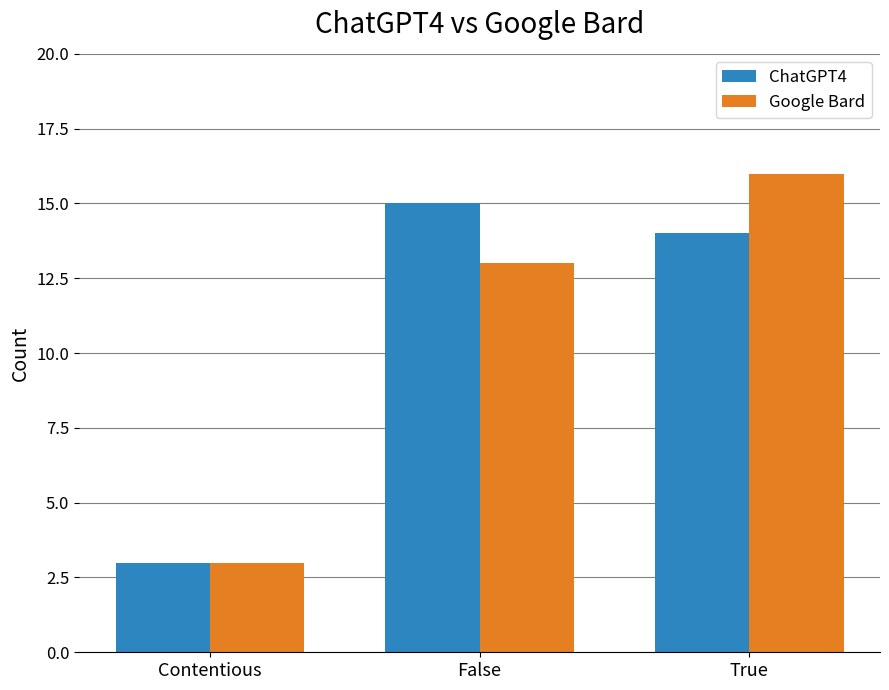

What is the spread (max minus min) of values at True?

2